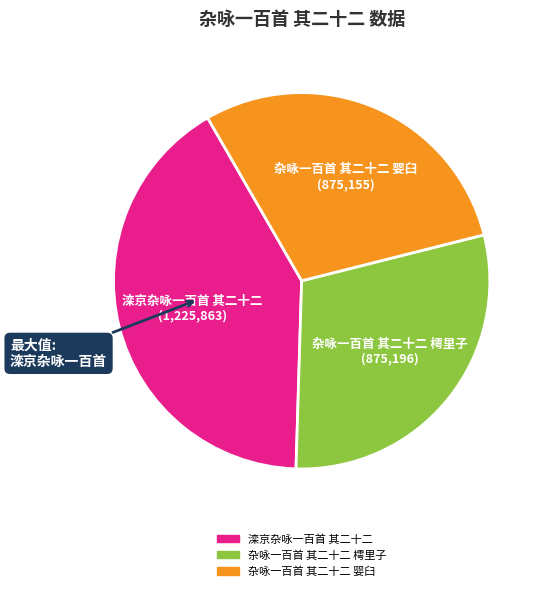

Do 滦京杂咏一百首 其二十二 and 杂咏一百首 其二十二 樗里子 together represent more than half of the pie?

Yes